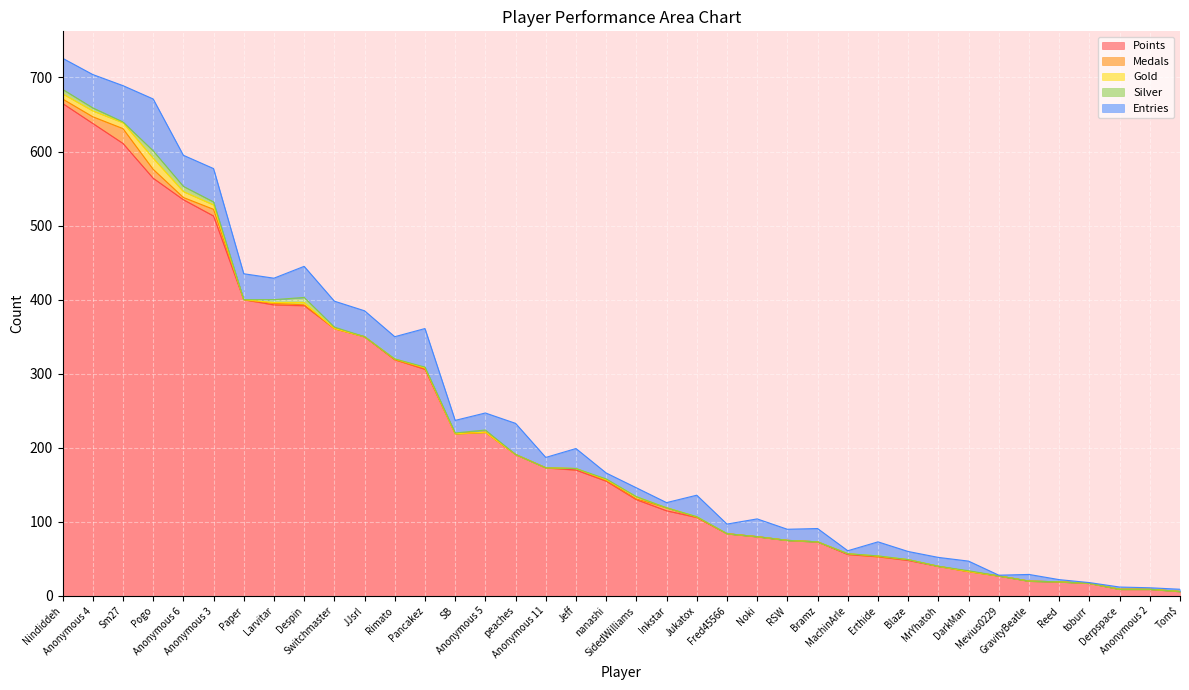

What is the difference between the second highest and minimum values in the Entries series?

51